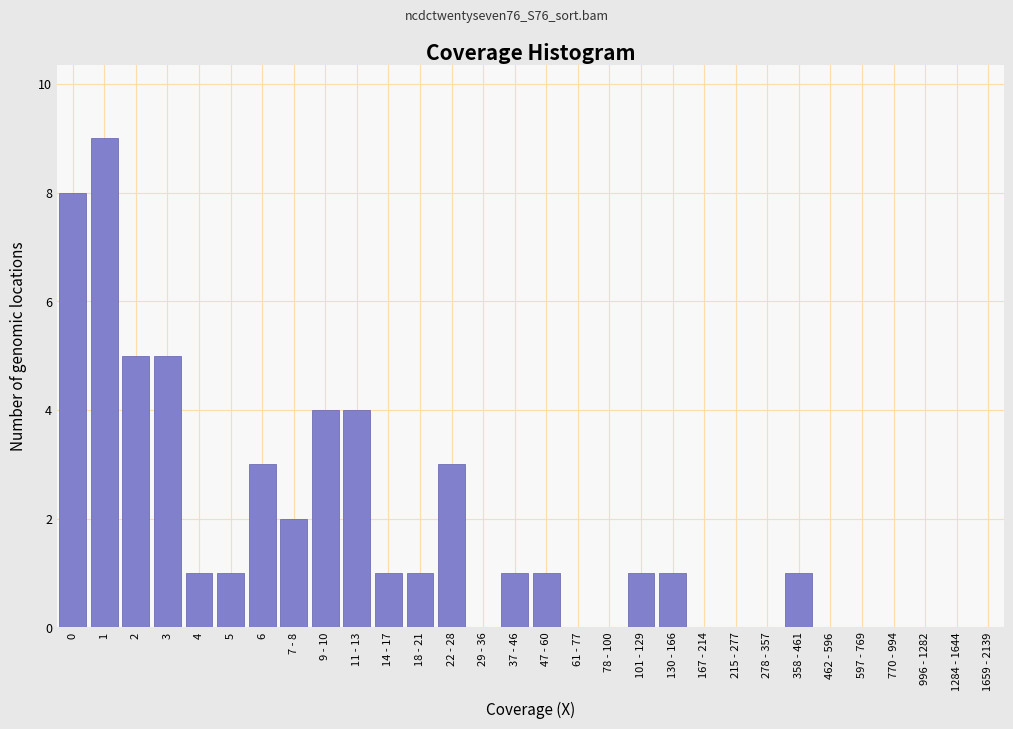

Reading right to left, extract all data points from this chart.

1659 - 2139=0	1284 - 1644=0	996 - 1282=0	770 - 994=0	597 - 769=0	462 - 596=0	358 - 461=1	278 - 357=0	215 - 277=0	167 - 214=0	130 - 166=1	101 - 129=1	78 - 100=0	61 - 77=0	47 - 60=1	37 - 46=1	29 - 36=0	22 - 28=3	18 - 21=1	14 - 17=1	11 - 13=4	9 - 10=4	7 - 8=2	6=3	5=1	4=1	3=5	2=5	1=9	0=8